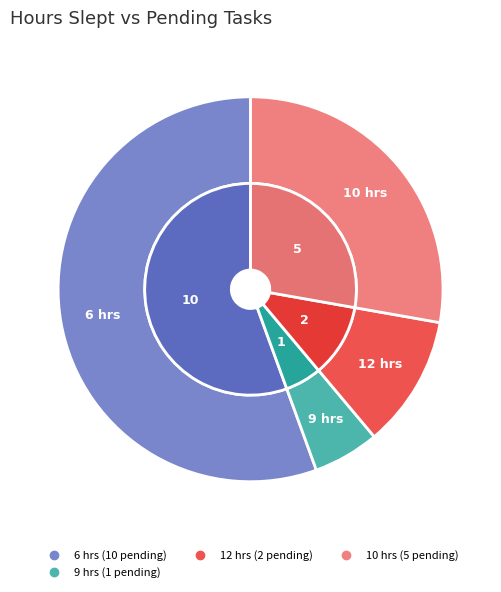

What is the largest slice in the pie chart?

6